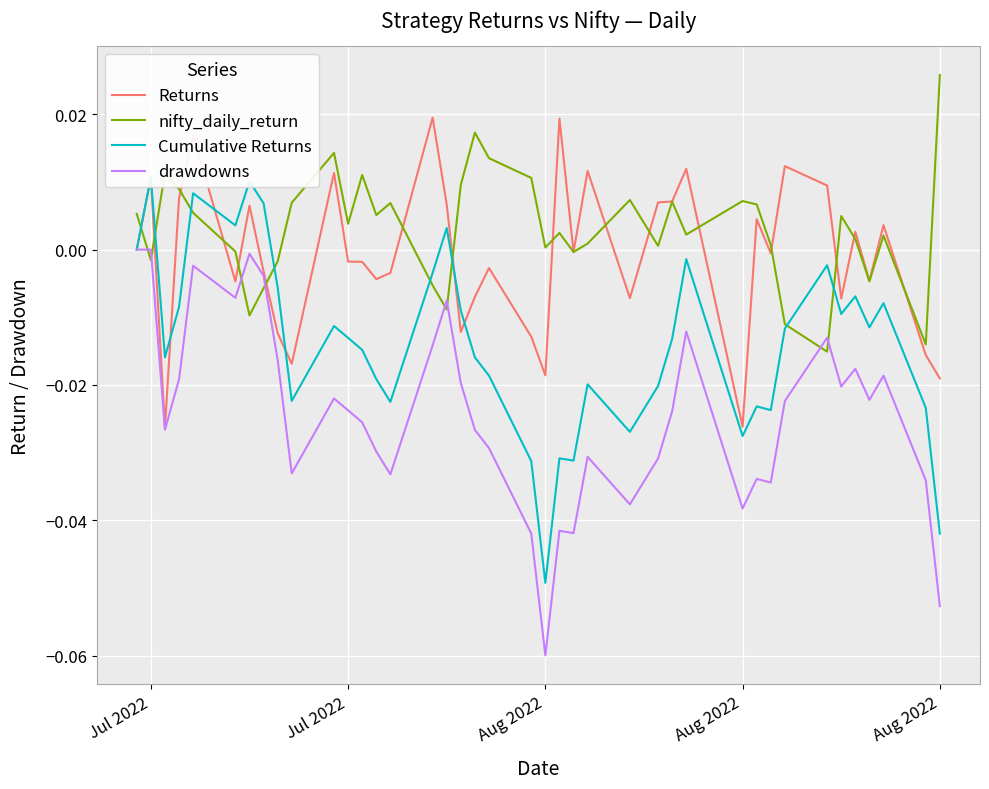

Rank the series by their maximum value, from lowest to highest.

drawdowns, Cumulative Returns, Returns, nifty_daily_return